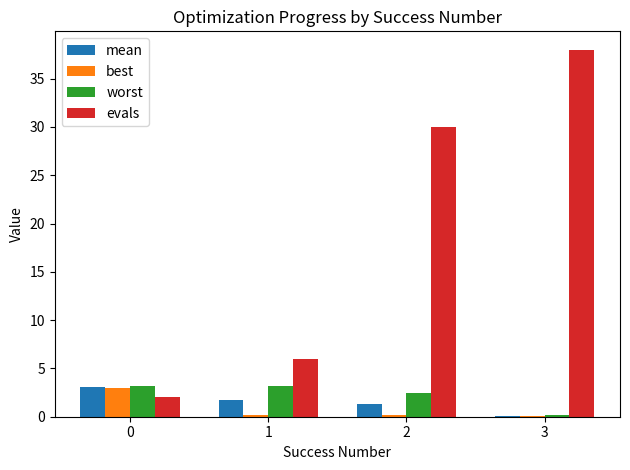

Is it true that evals equals 38.0 at 3?

True